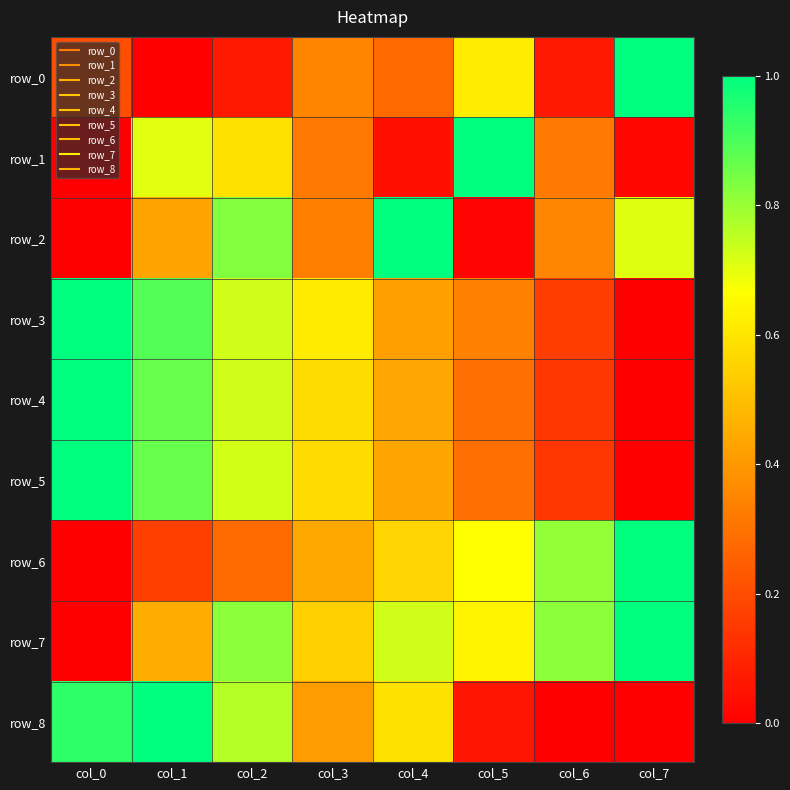

What value does the row_6 series have at col_4?

0.6